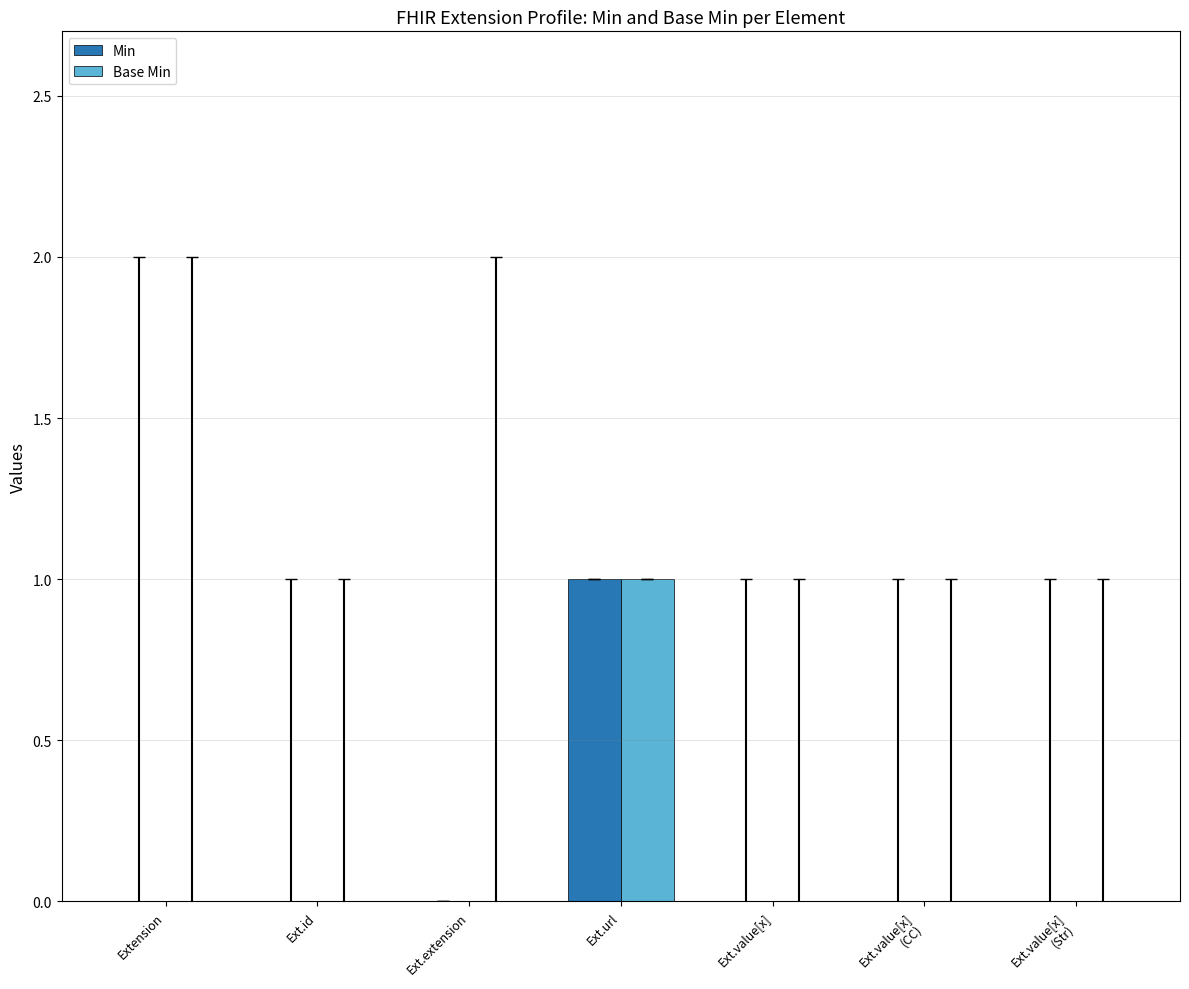

The Min series shows 1 at Ext.url. True or false?

True